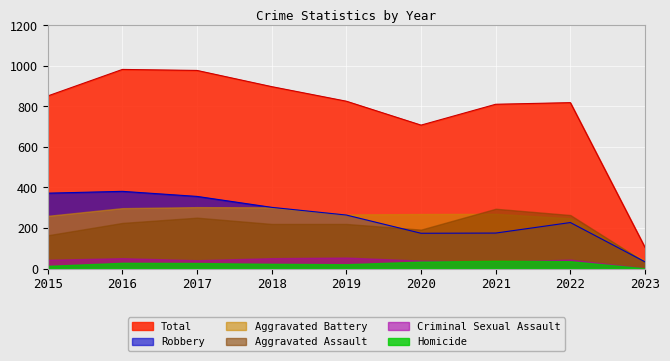

What is the value of the Aggravated Assault point at the 4th from the left?

220